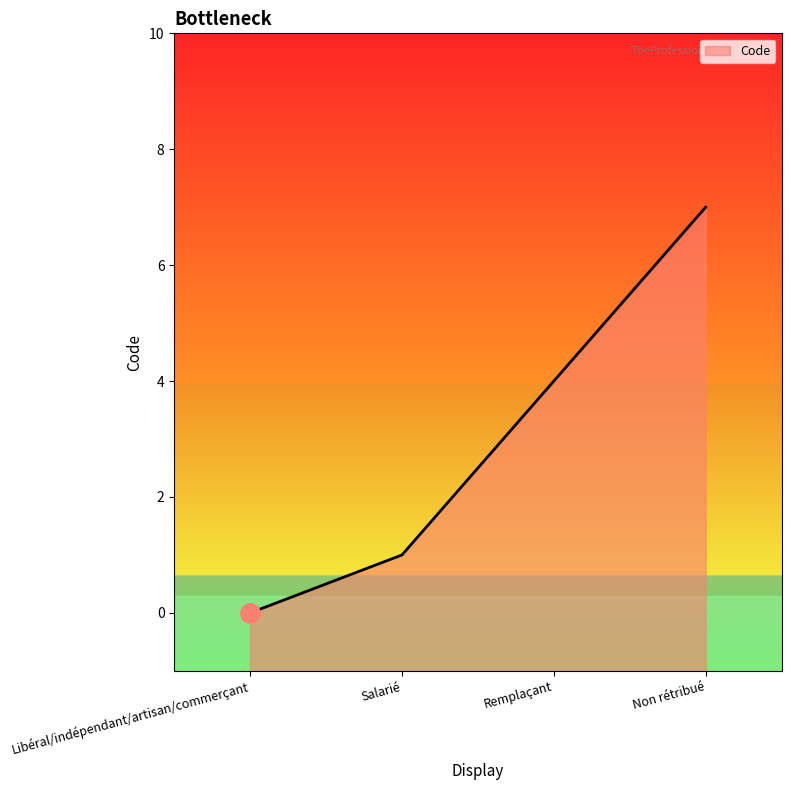

What is the label of the 3rd point from the left?

Remplaçant